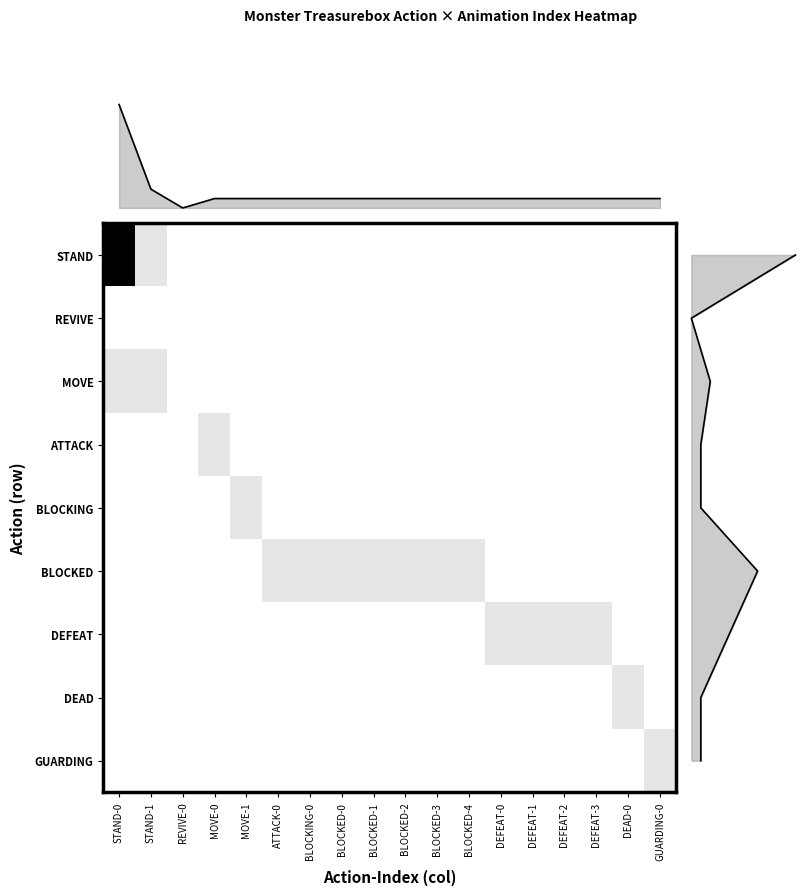

Is it true that DEAD equals 0 at REVIVE-0?

True